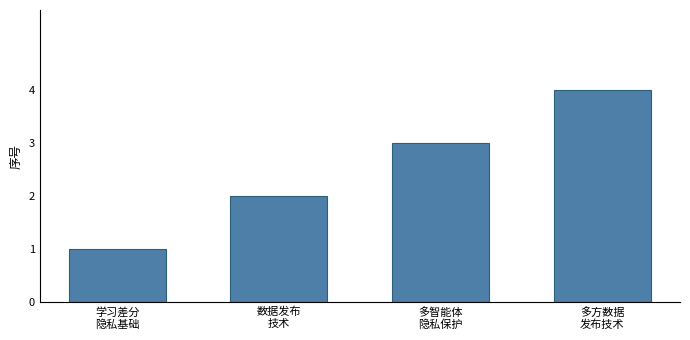

What is the sum of all values?

10